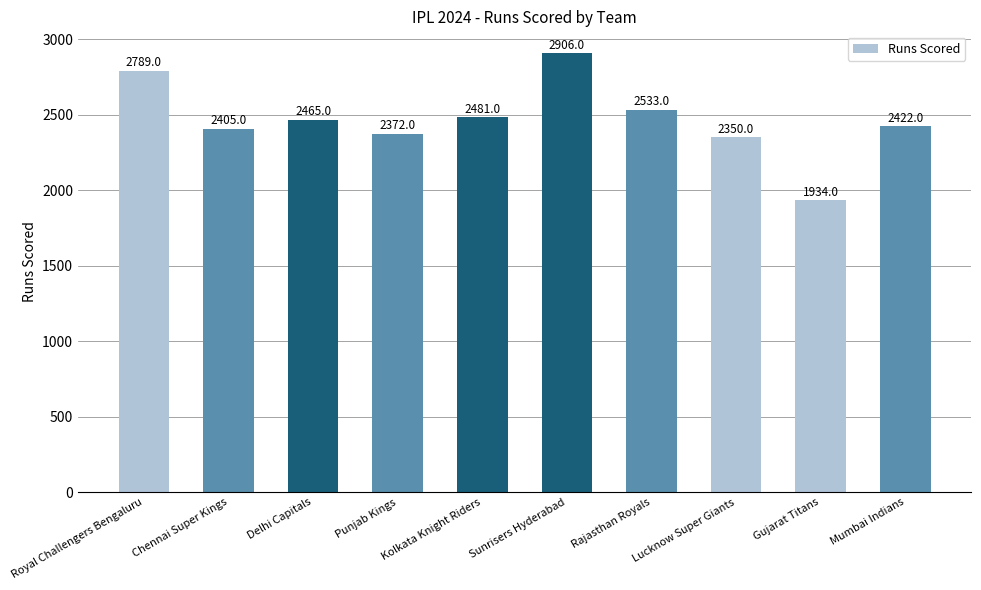

Where is the data nearest to the value 2420?

Mumbai Indians